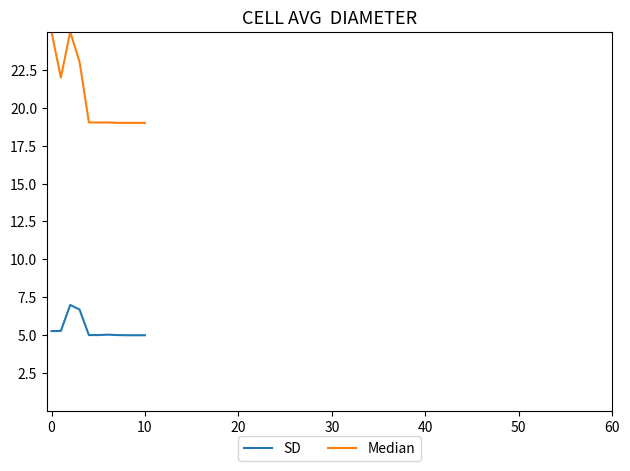

What is the maximum value for SD?

7.0